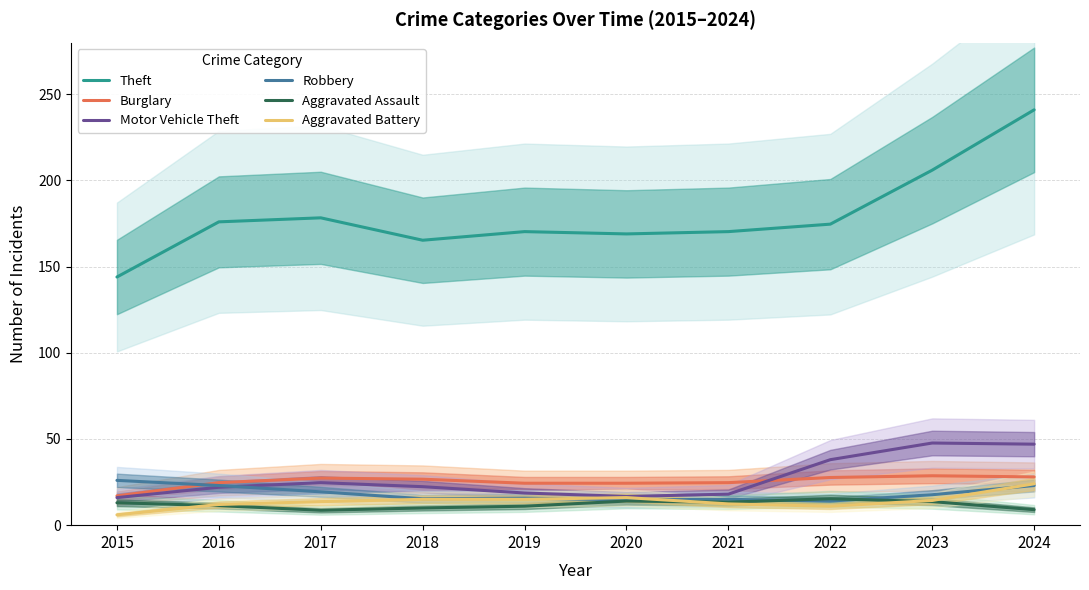

The Motor Vehicle Theft series shows 16.7 at 2020. True or false?

True